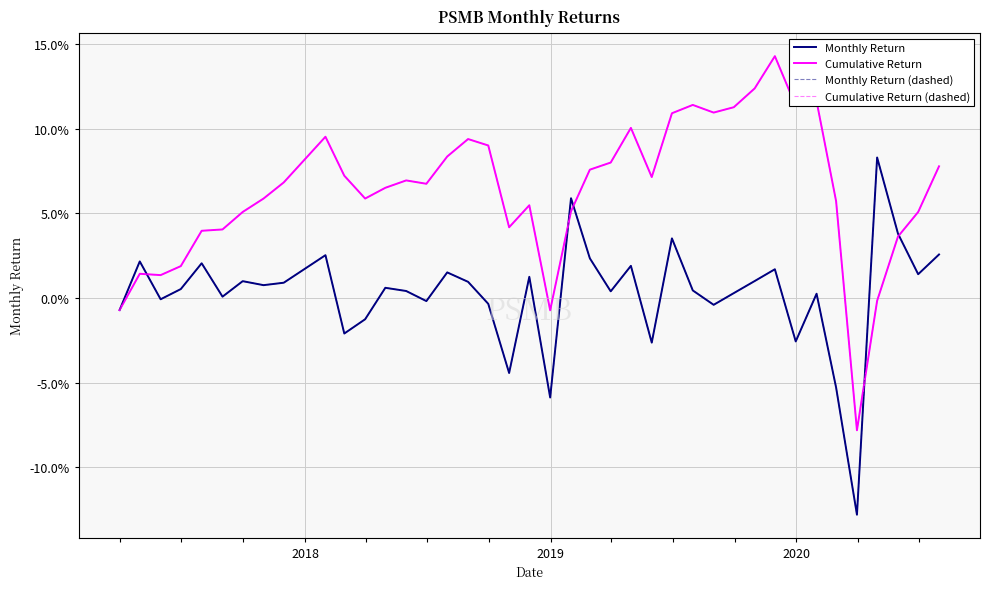

Is this an area chart (filled region under the line)?

No